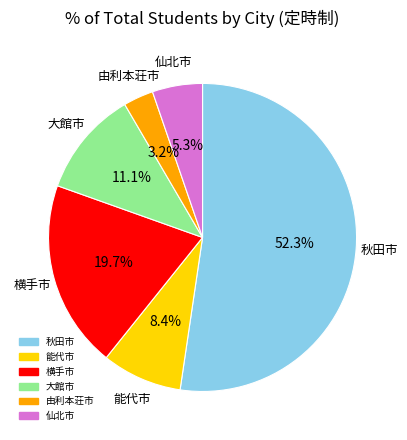

Which slice is the largest?

秋田市